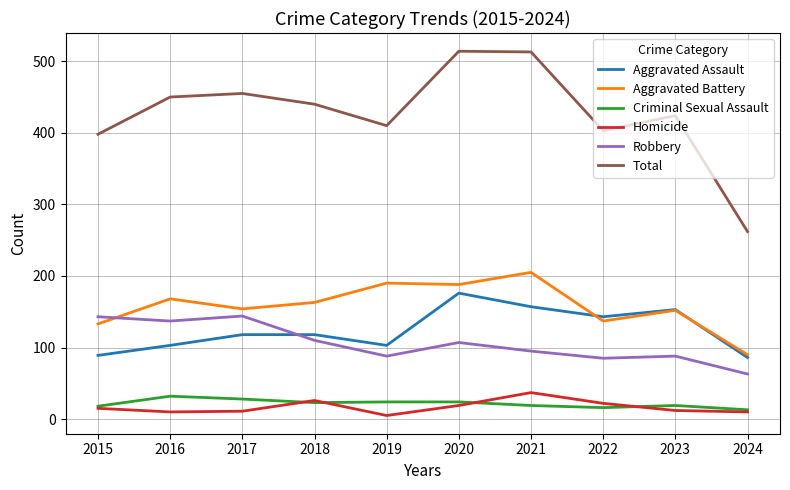

Which series changed the most between 2019 and 2024?

Total